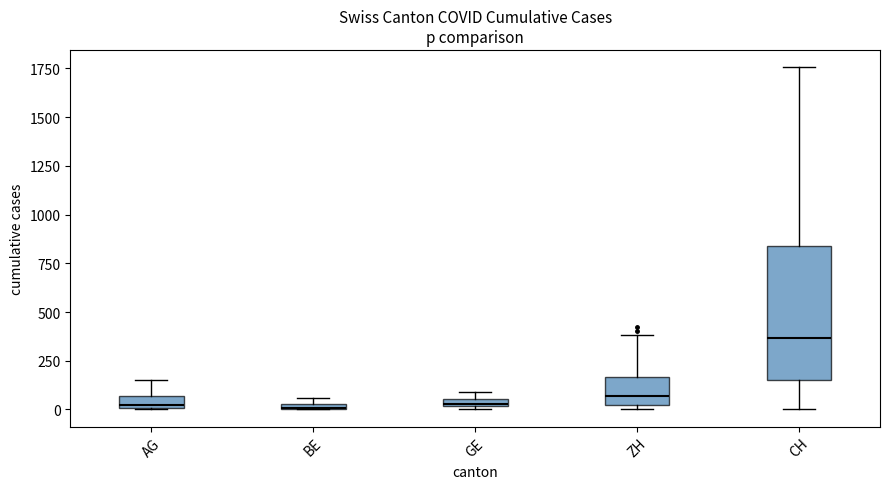

Comparing the boxes themselves (not the whiskers), which one is the tallest?

CH